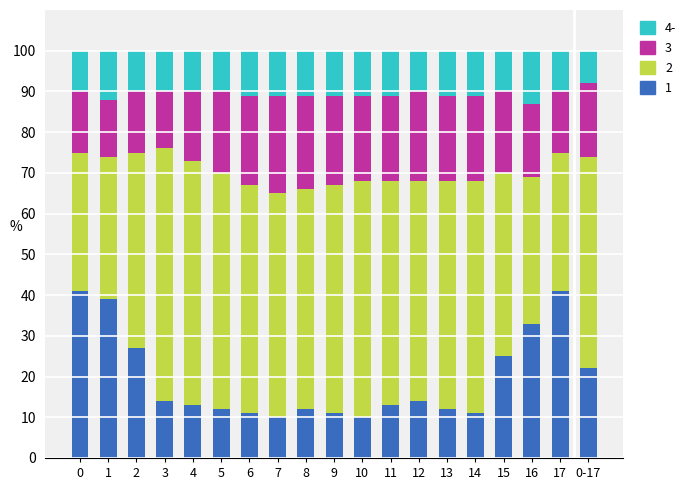

What is the total value across all series at 13?

100